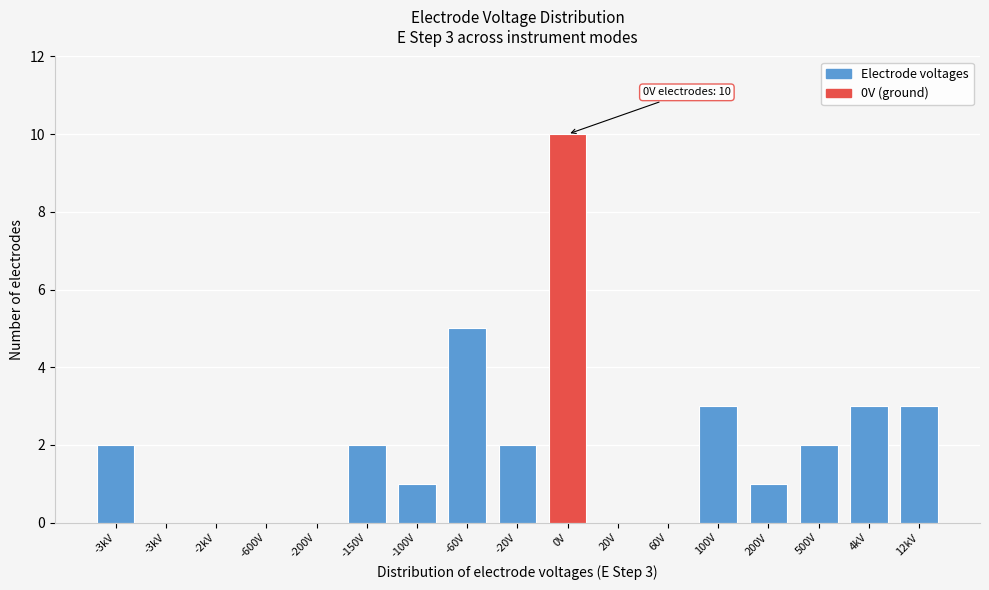

How many series are shown in this chart?

1